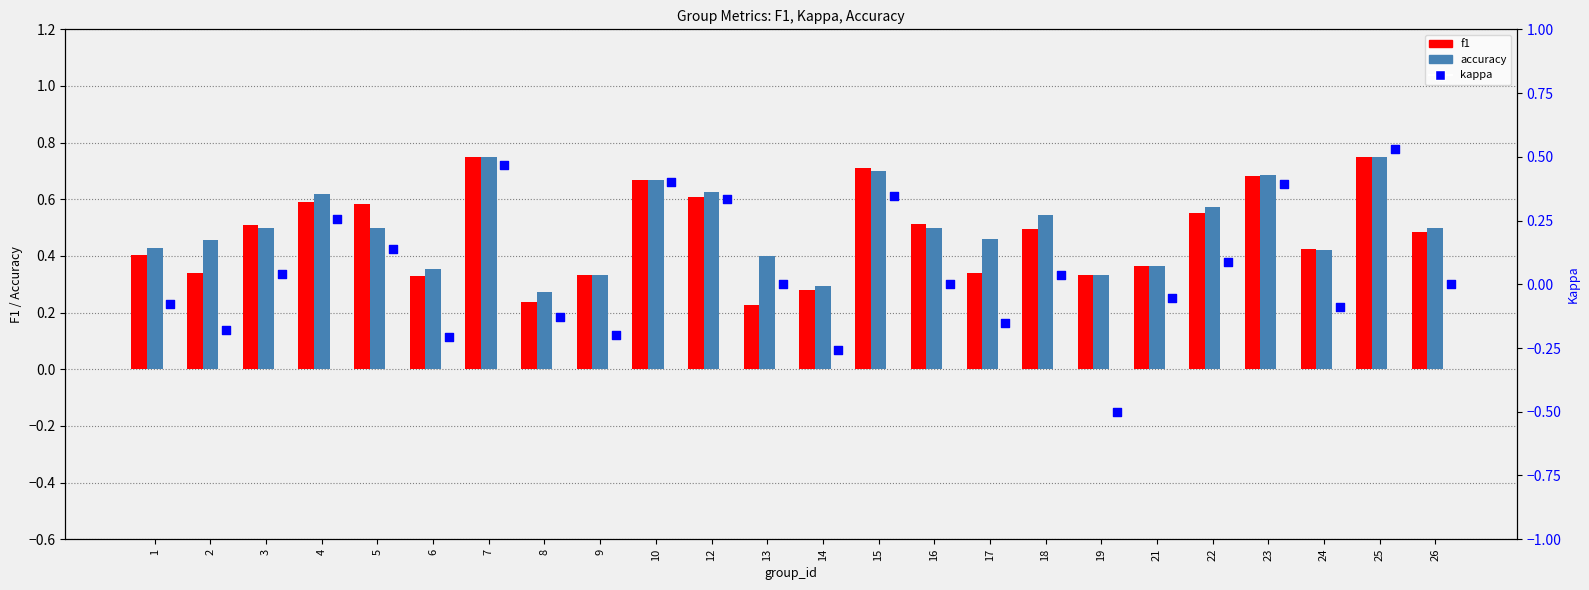

At how many categories does at least one series exceed 0?

24